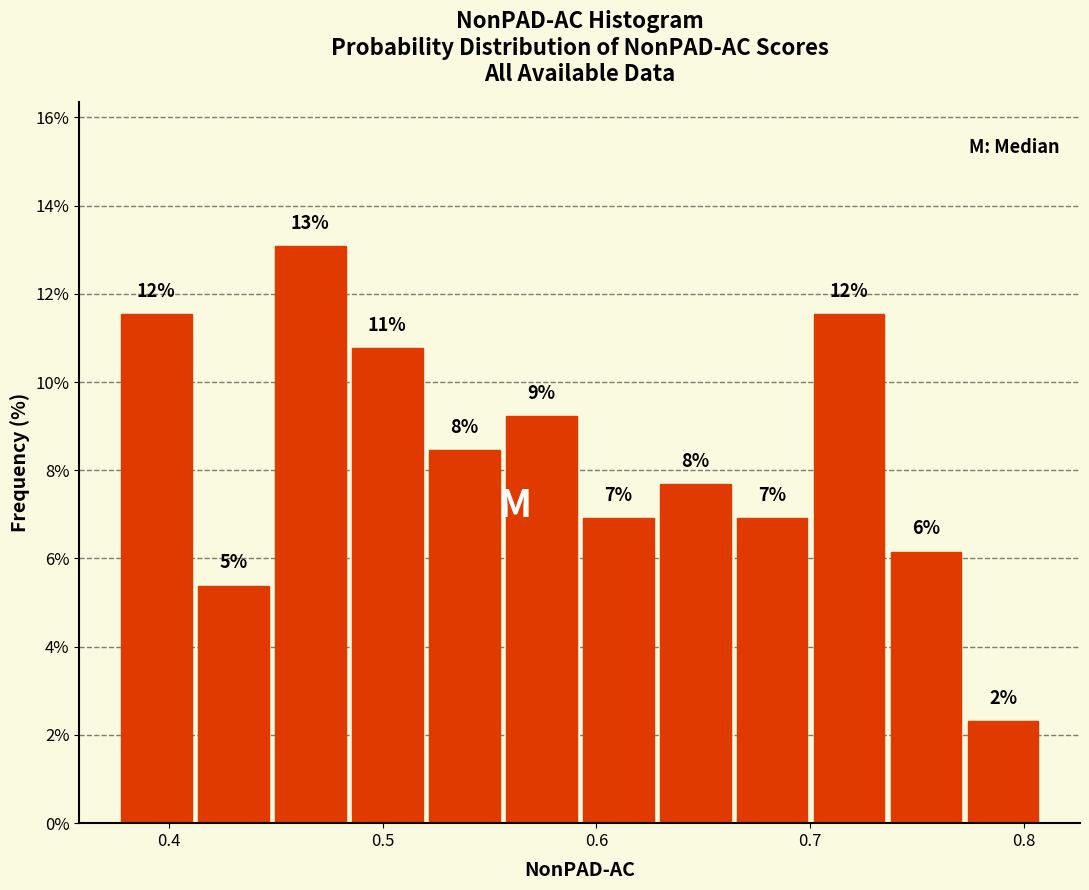

Around what value on the x-axis is the tallest bar? Give the approximate position of its centre, as read against the axis.

0.47